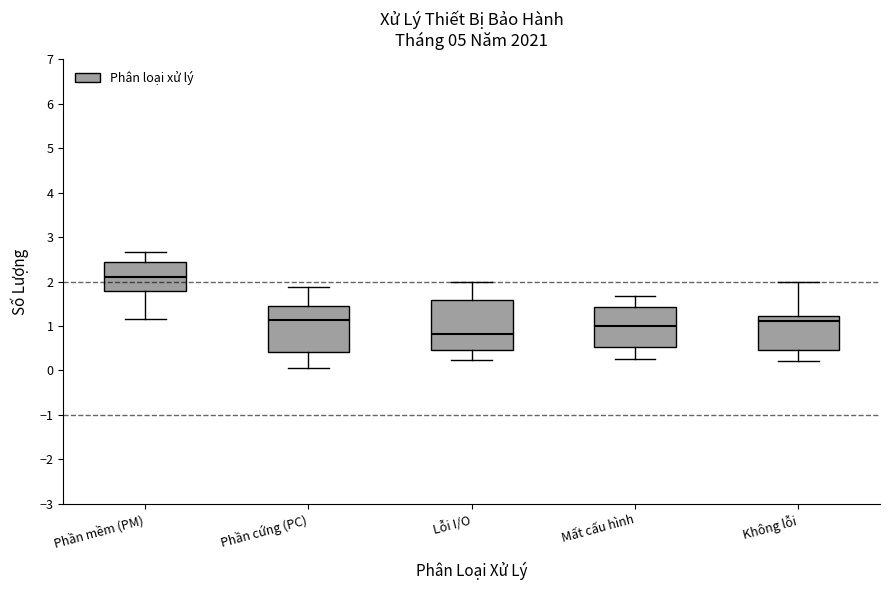

Which box's median line is the lowest?

Lỗi I/O